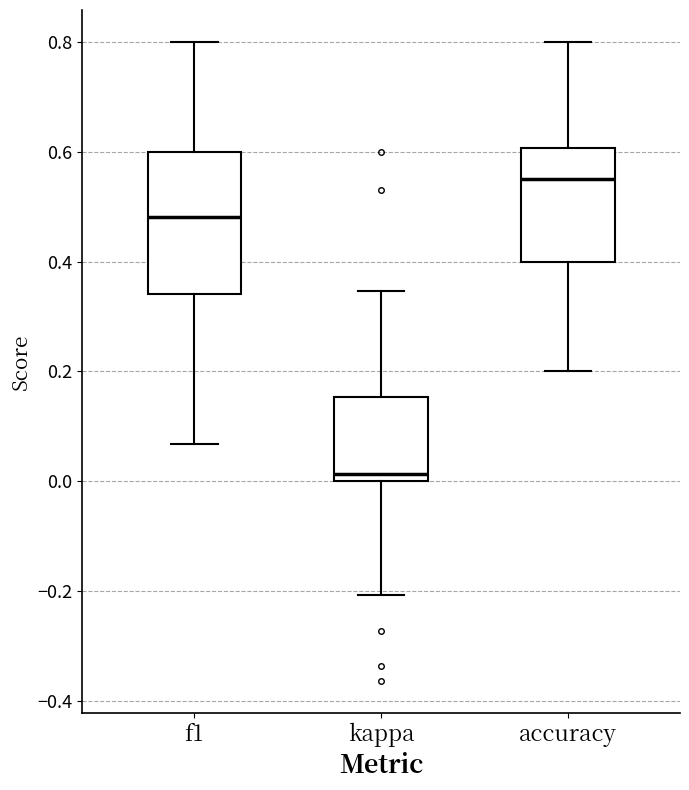

Reading left to right, read every box against the y-axis: the position of its median line, the range the box covers, and the ends of its whiskers. The values are not printed on the chart, so give them approximately, as read against the axis.

f1: median 0.48, box 0.34 to 0.60, whiskers 0.06 to 0.80
kappa: median 0.02, box 0.00 to 0.16, whiskers -0.20 to 0.34
accuracy: median 0.56, box 0.40 to 0.60, whiskers 0.20 to 0.80